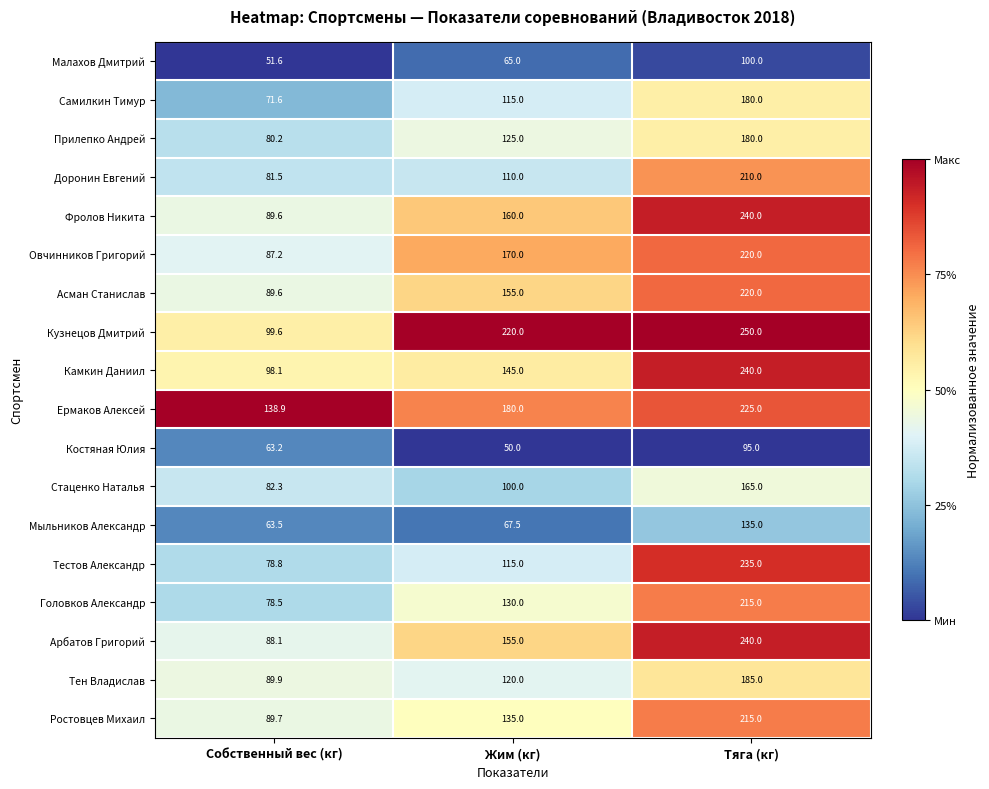

What is the spread (max minus min) of values at Жим (кг)?

170.0